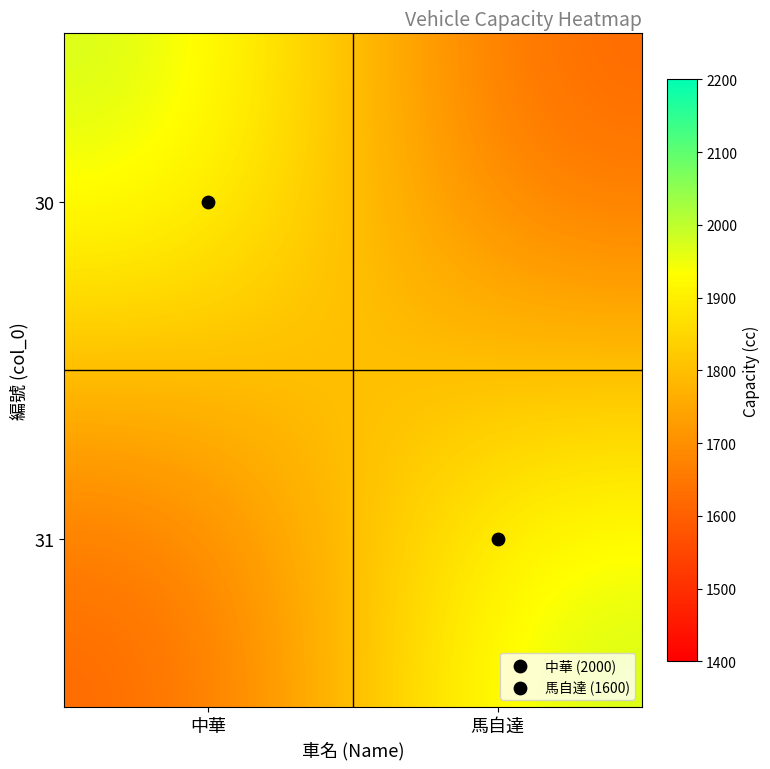

What is the total value across all series at 馬自達?

3600